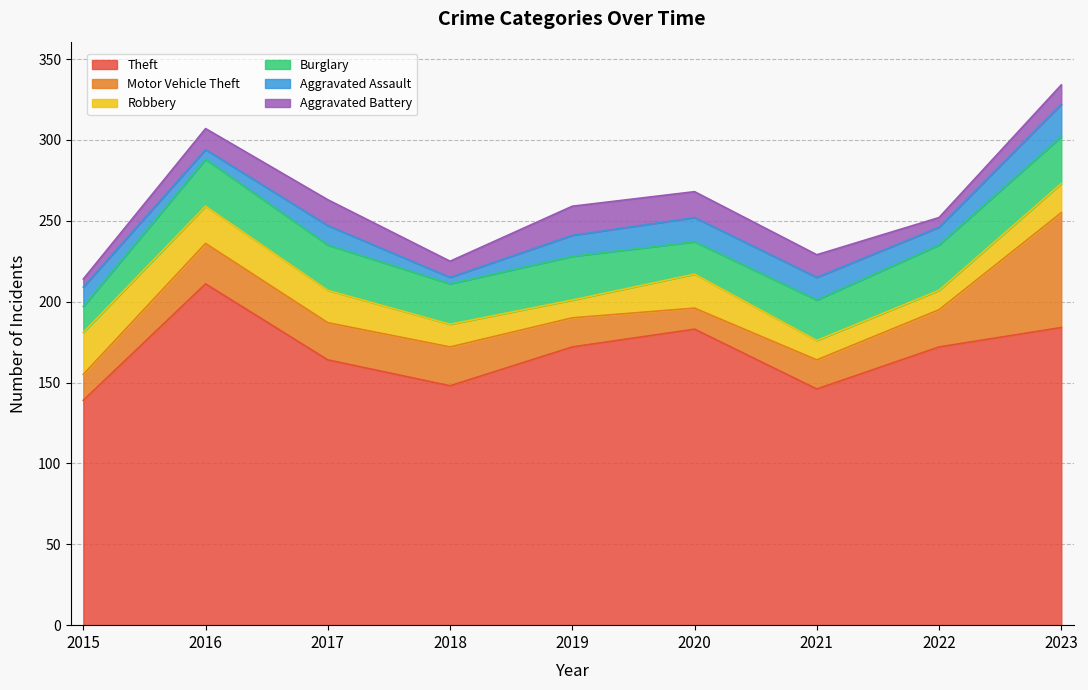

Reading right to left, what are all the values shown in this chart?

Theft: 2023=184	2022=172	2021=146	2020=183	2019=172	2018=148	2017=164	2016=211	2015=139
Motor Vehicle Theft: 2023=71	2022=23	2021=18	2020=13	2019=18	2018=24	2017=23	2016=25	2015=16
Robbery: 2023=18	2022=12	2021=12	2020=21	2019=11	2018=14	2017=20	2016=23	2015=26
Burglary: 2023=29	2022=28	2021=25	2020=20	2019=27	2018=25	2017=28	2016=29	2015=16
Aggravated Assault: 2023=20	2022=11	2021=14	2020=15	2019=13	2018=4	2017=12	2016=6	2015=12
Aggravated Battery: 2023=12	2022=6	2021=14	2020=16	2019=18	2018=10	2017=16	2016=13	2015=5